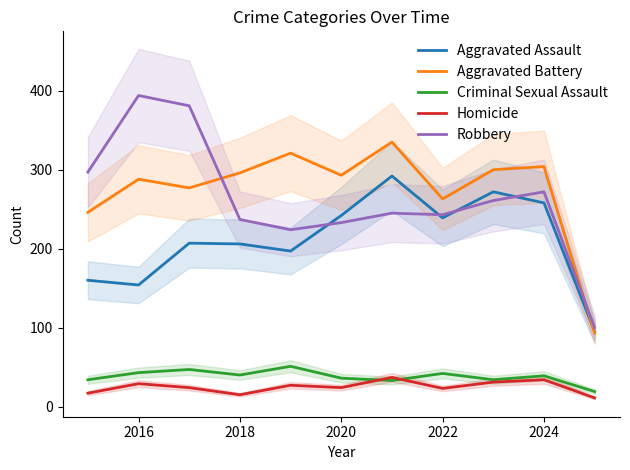

What is the lowest value of the Aggravated Battery series?

93